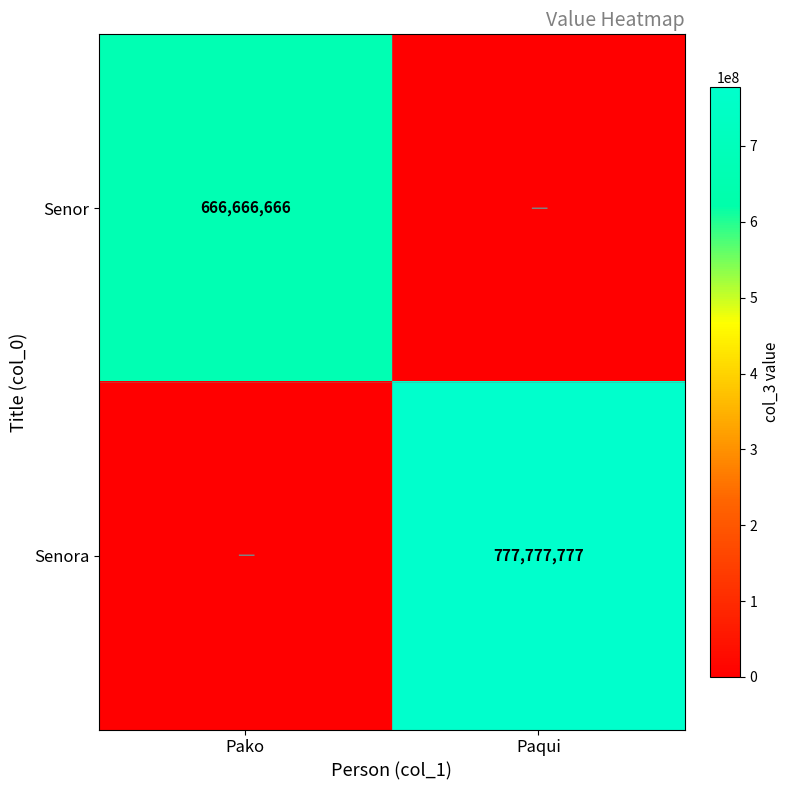

Is it true that Senora equals 777777777 at Paqui?

True